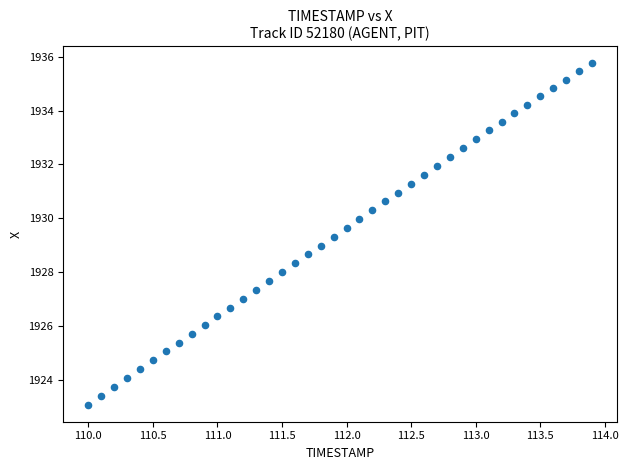

What is the range of X values (max minus min)?

3.9